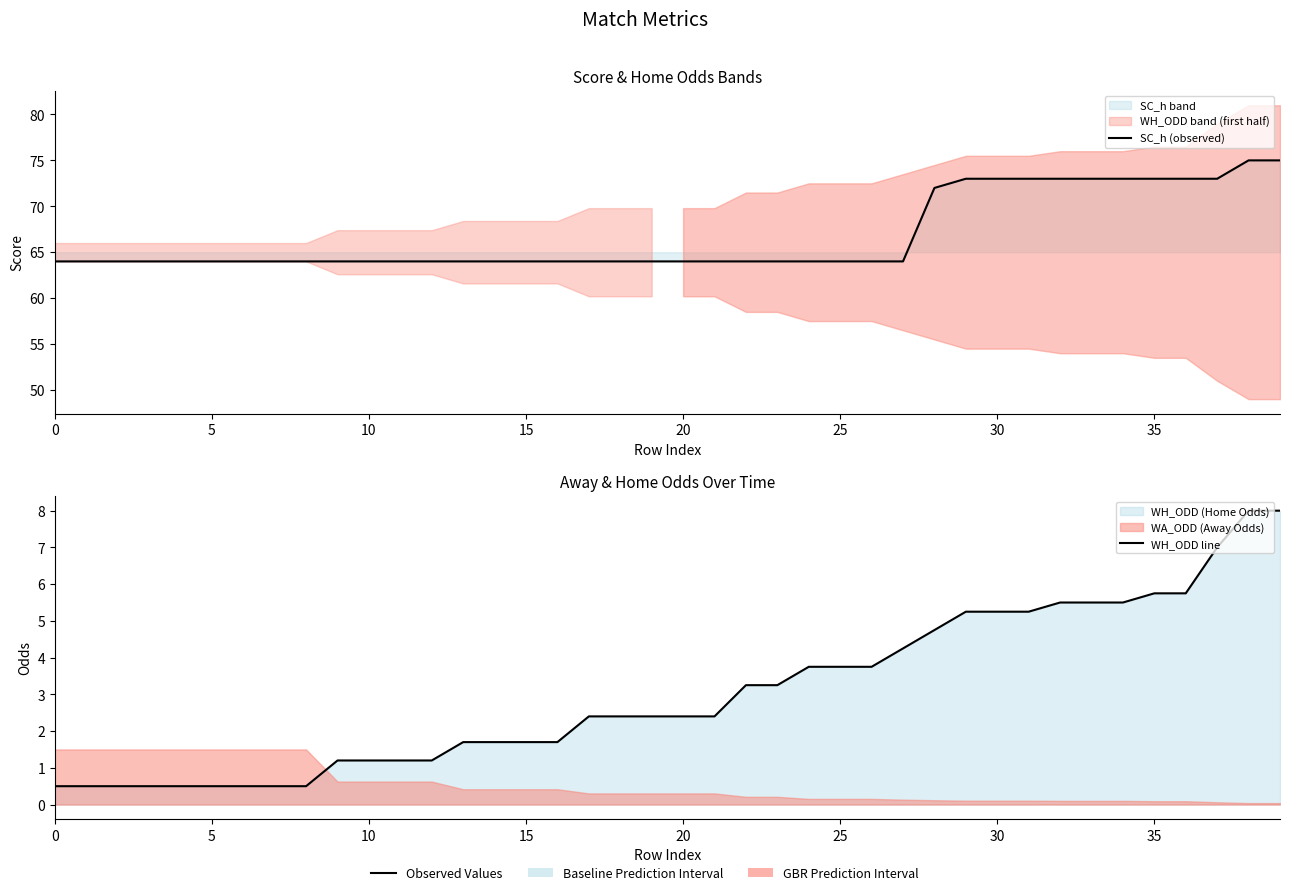

What is the difference between the maximum and second lowest values in the WH_ODD line series?

7.5